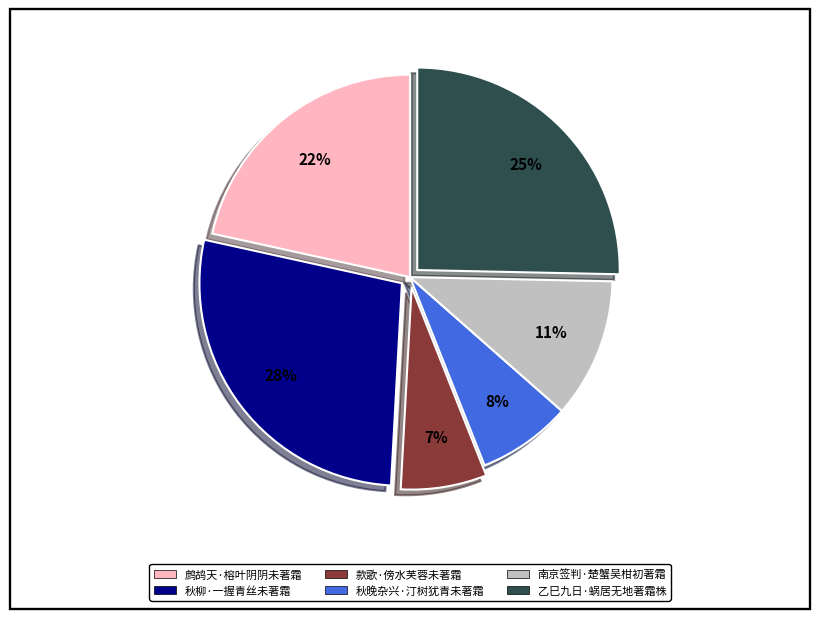

What is the smallest slice in the pie chart?

款歌·傍水芙蓉未著霜